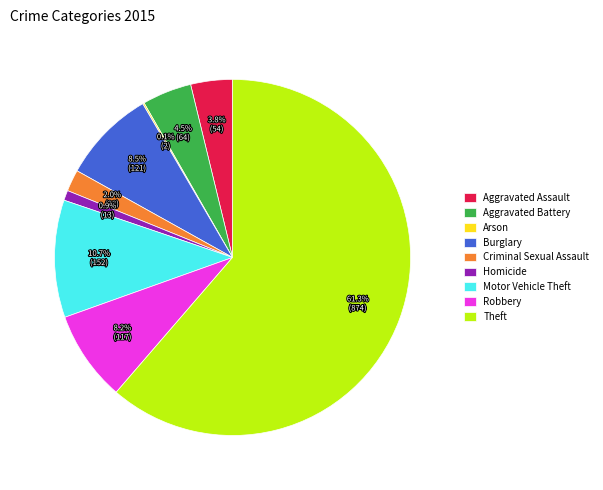

What is the largest slice in the pie chart?

Theft